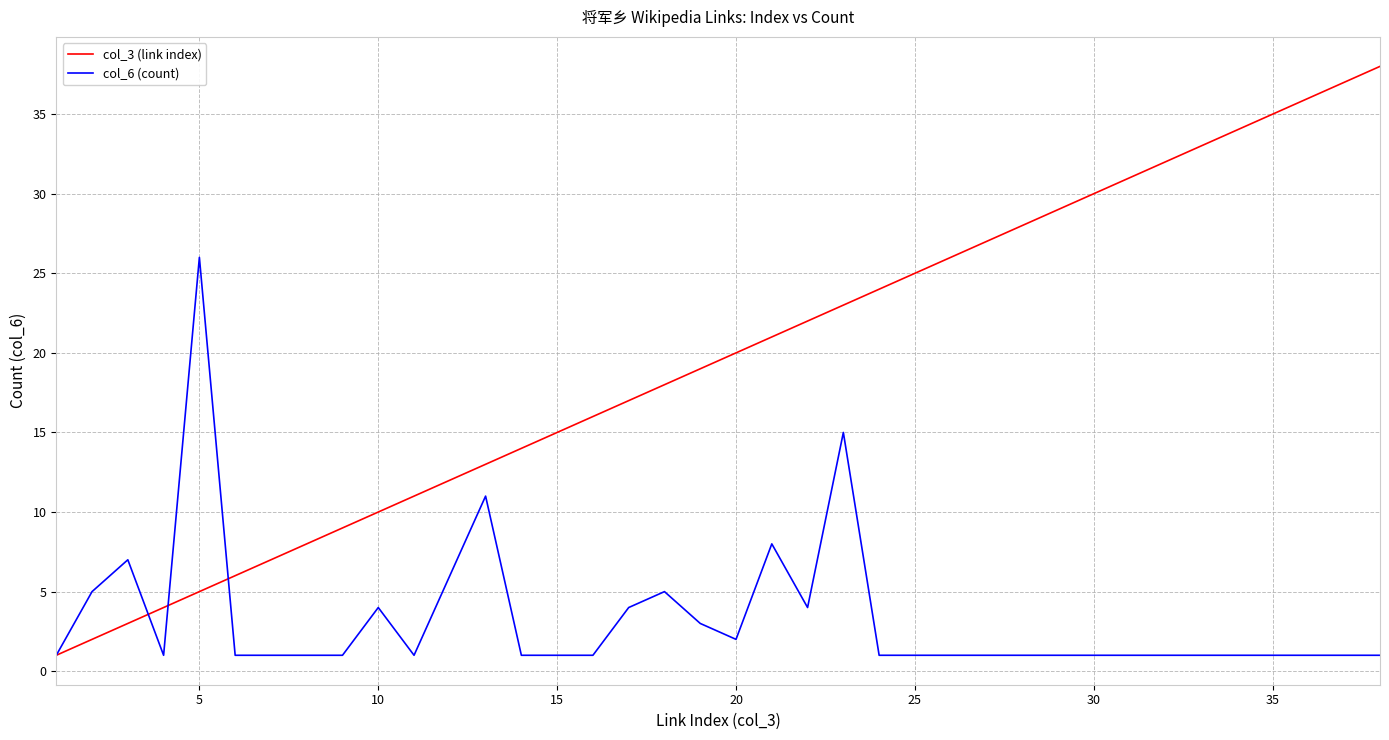

List the series in order of their peak value, highest first.

col_3 (link index), col_6 (count)